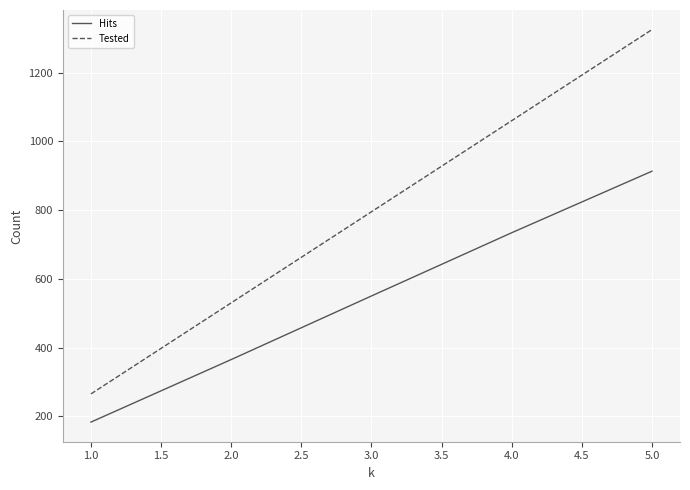

Which series changed the most between 3.0 and 4.0?

Tested